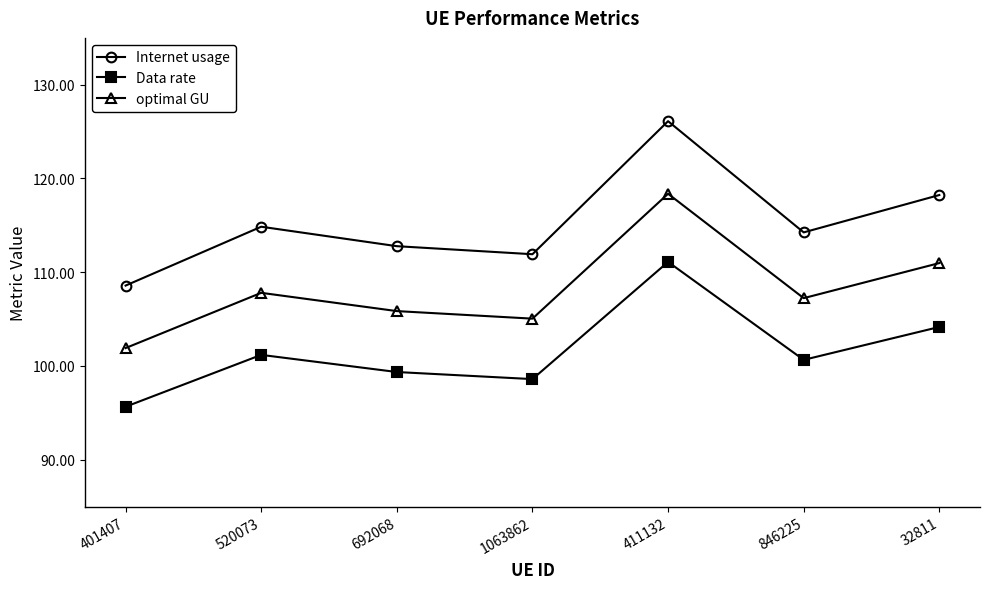

Reading left to right, transcribe all the data shown in this chart.

Internet usage: 108.6	114.9	112.8	111.9	126.1	114.2	118.2
Data rate: 95.6	101.2	99.4	98.6	111.1	100.6	104.2
optimal GU: 101.9	107.8	105.9	105.0	118.4	107.2	111.0